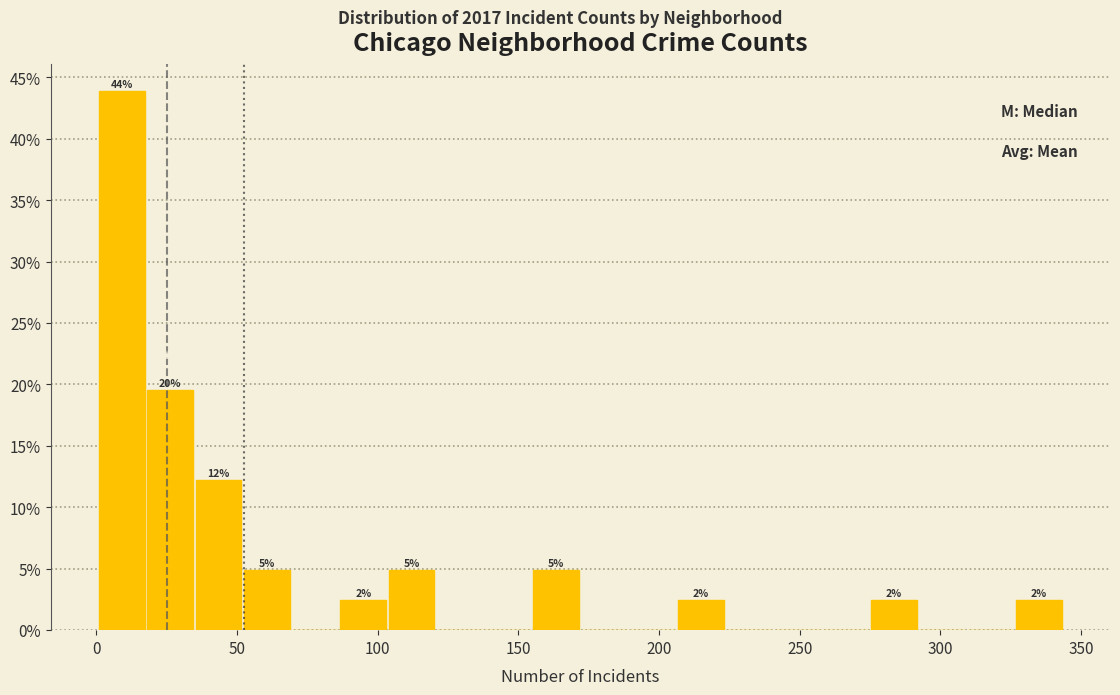

Read against the x-axis, roughly where is the centre of the tallest bar?

10